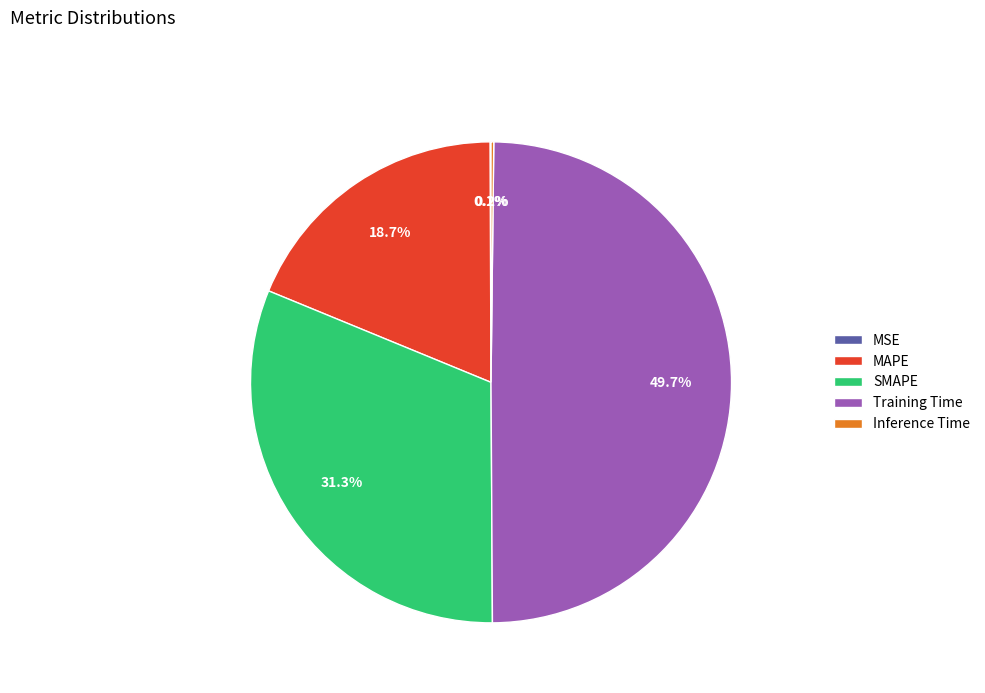

Do SMAPE and Training Time together represent more than half of the pie?

Yes